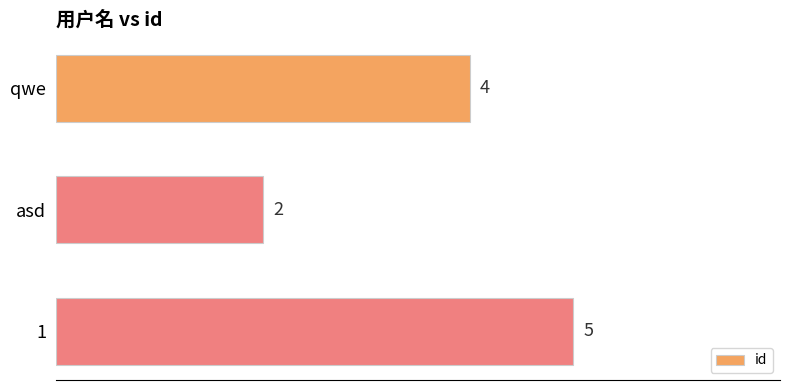

Reading bottom to top, list all the values displayed in this chart.

1=5	asd=2	qwe=4